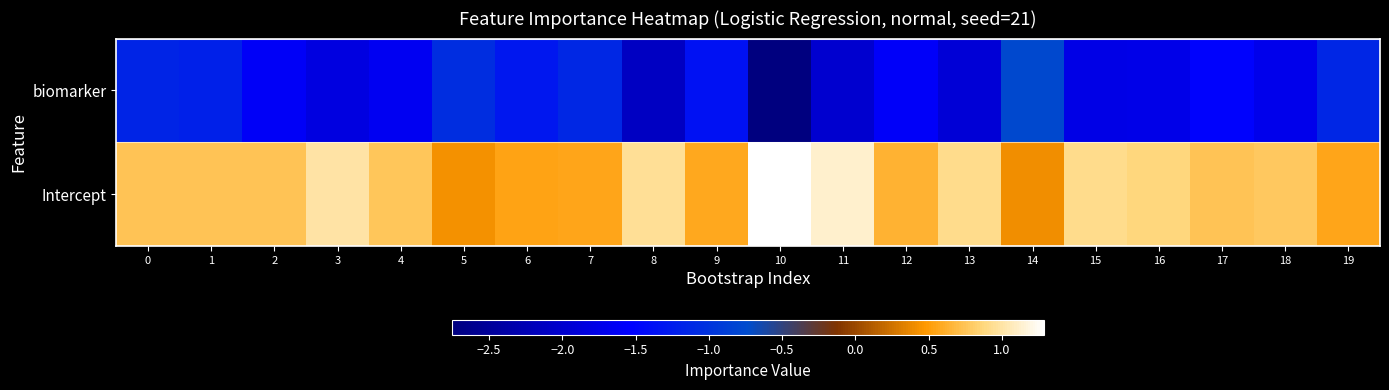

What is the maximum value shown in the chart?

1.3